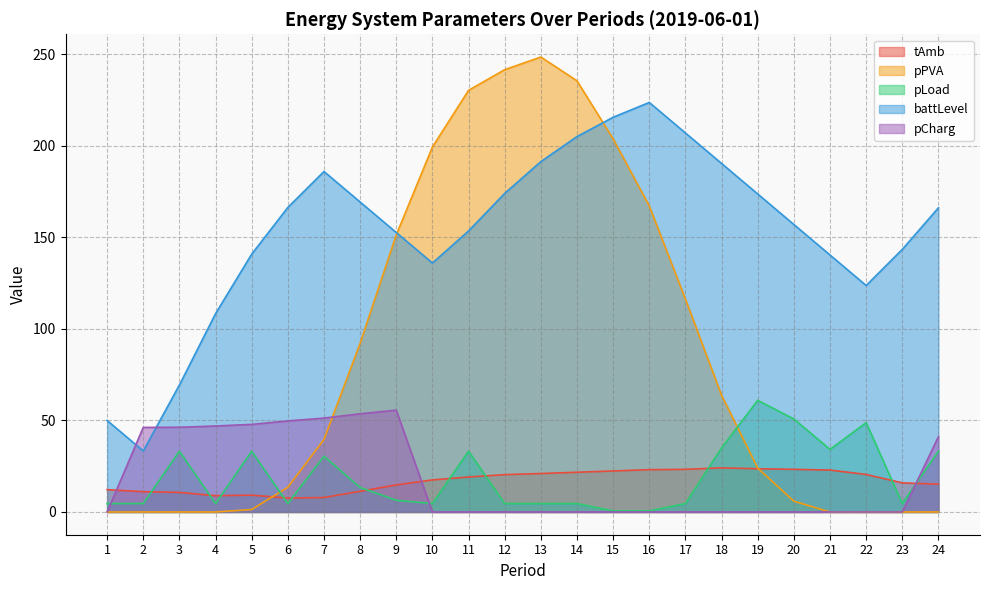

Does the chart display data point markers on the line(s)?

No